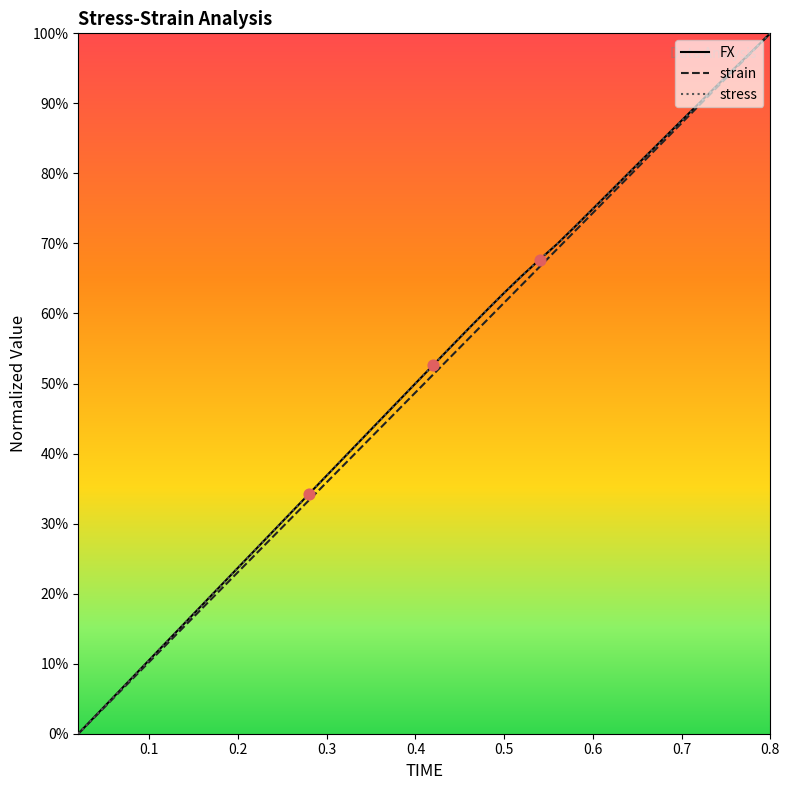

At how many categories does at least one series exceed 0?

39